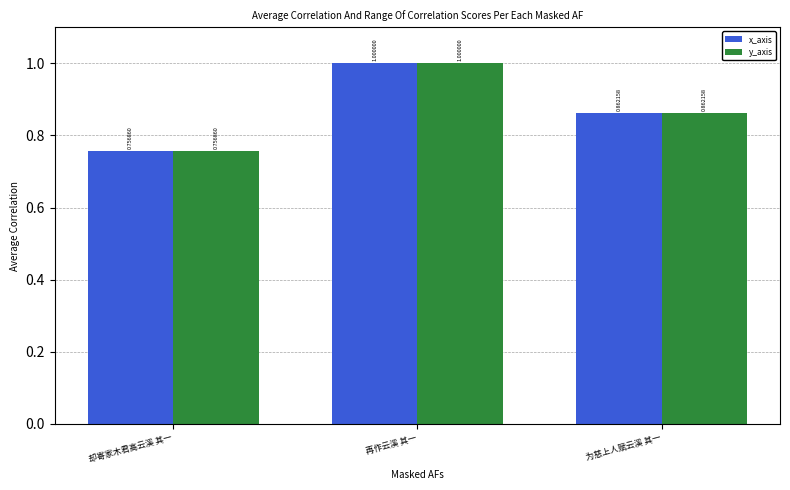

At how many categories does at least one series exceed 0?

3